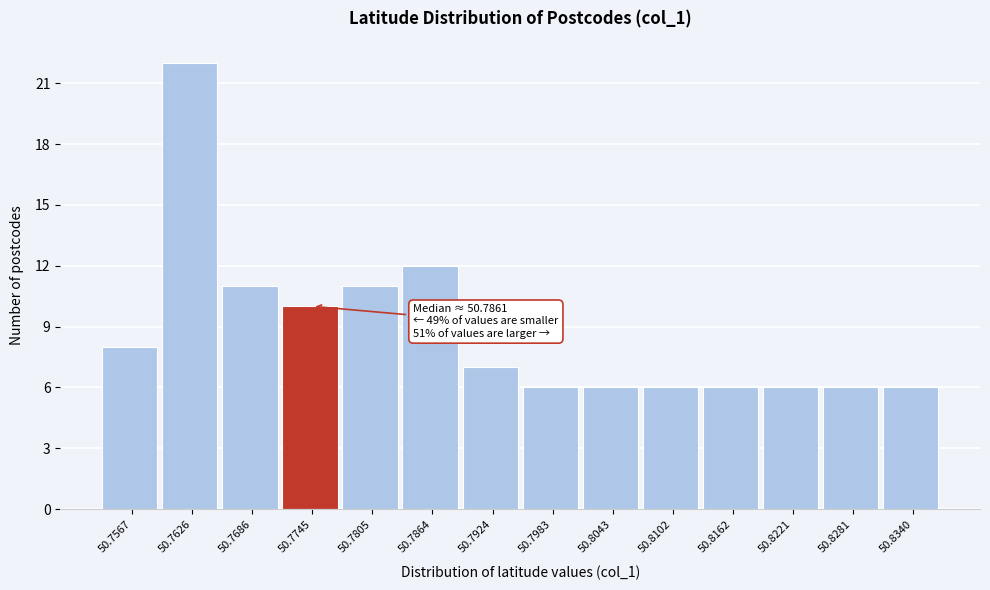

Reading right to left, list all the values displayed in this chart.

50.8340=6	50.8281=6	50.8221=6	50.8162=6	50.8102=6	50.8043=6	50.7983=6	50.7924=7	50.7864=12	50.7805=11	50.7745=10	50.7686=11	50.7626=22	50.7567=8